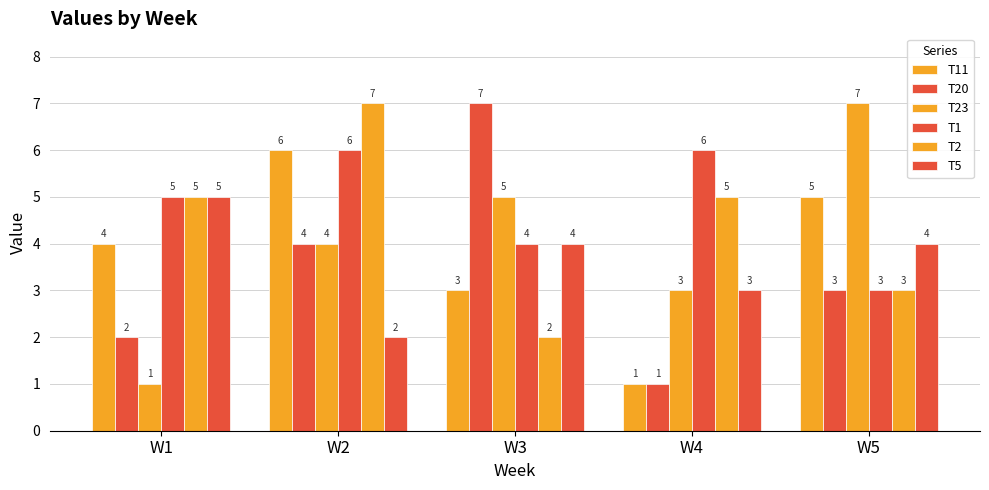

How many groups of bars are there?

5